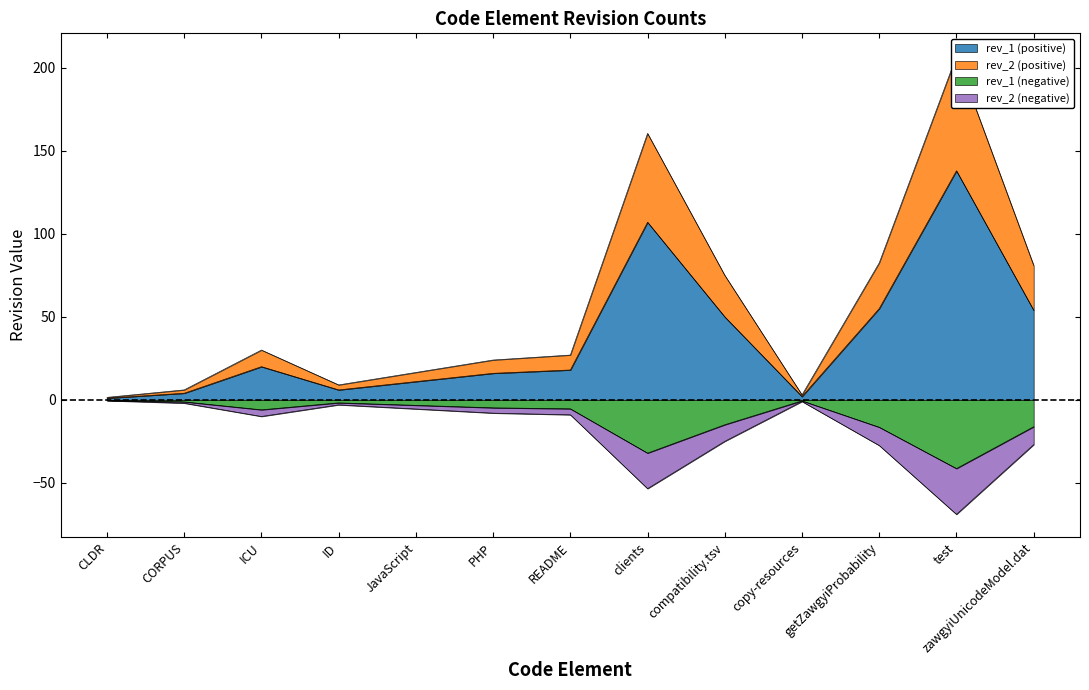

What value does the rev_1 series have at ID?

6.0